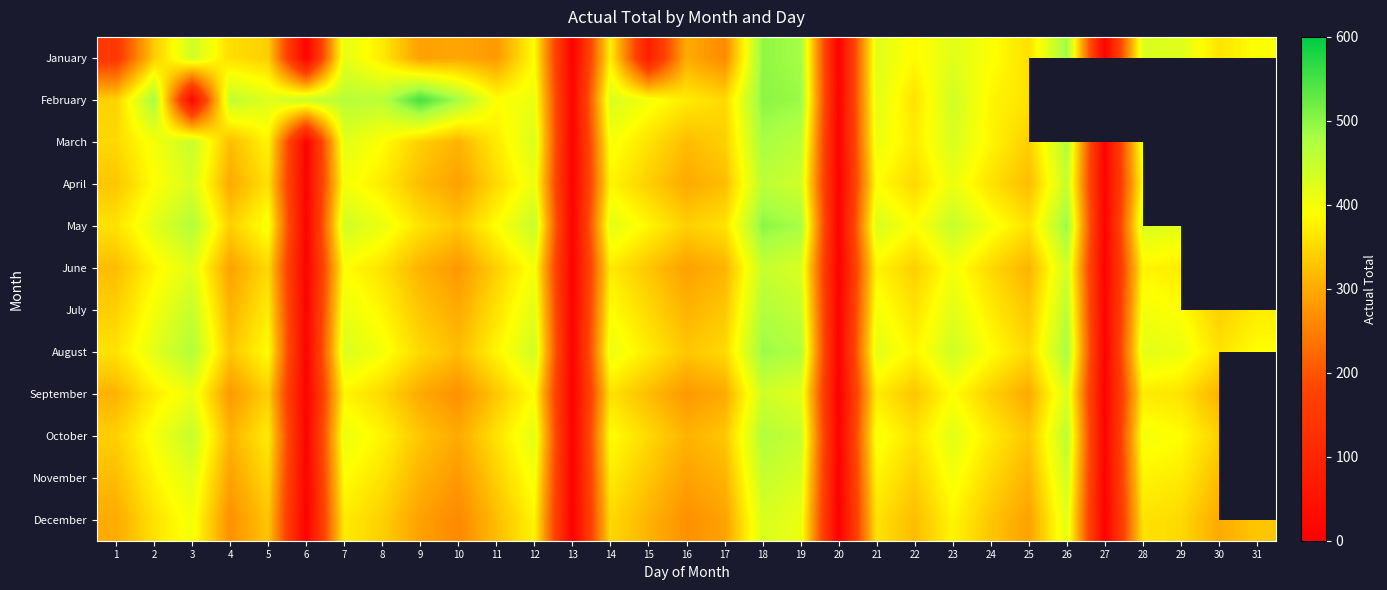

How many values in the February series exceed 440?

9